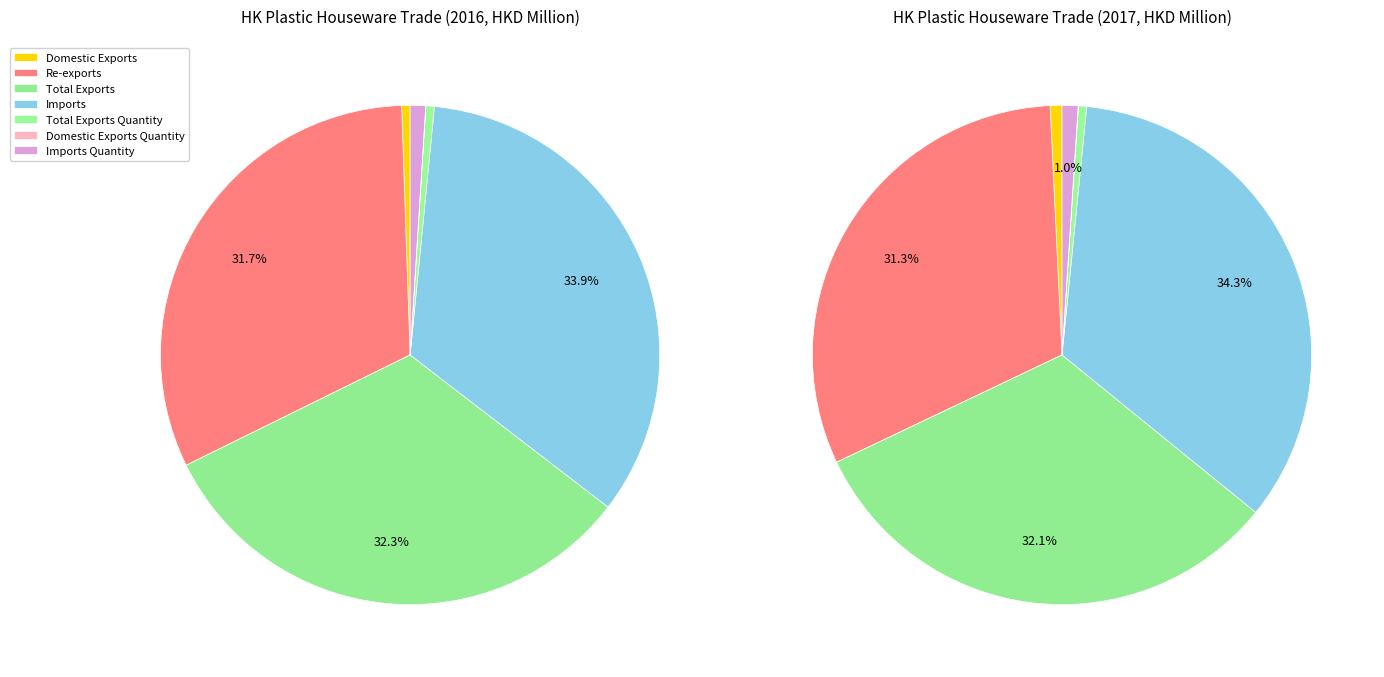

Do Imports Quantity and Re-exports together represent more than half of the pie?

No